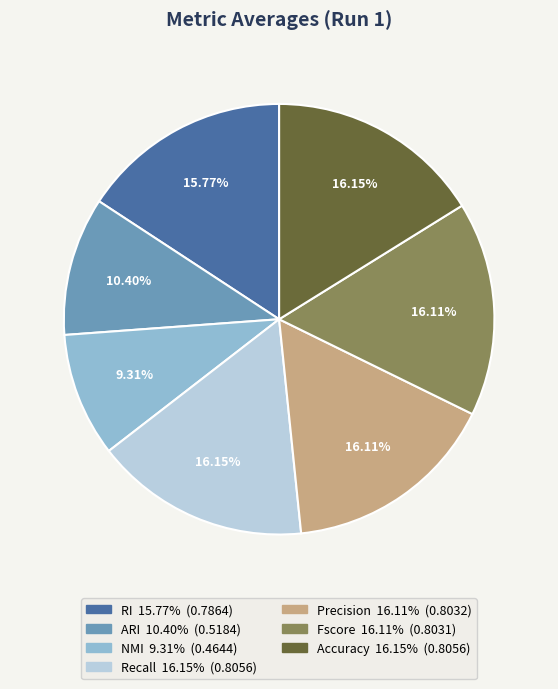

Does any single category account for the majority?

No